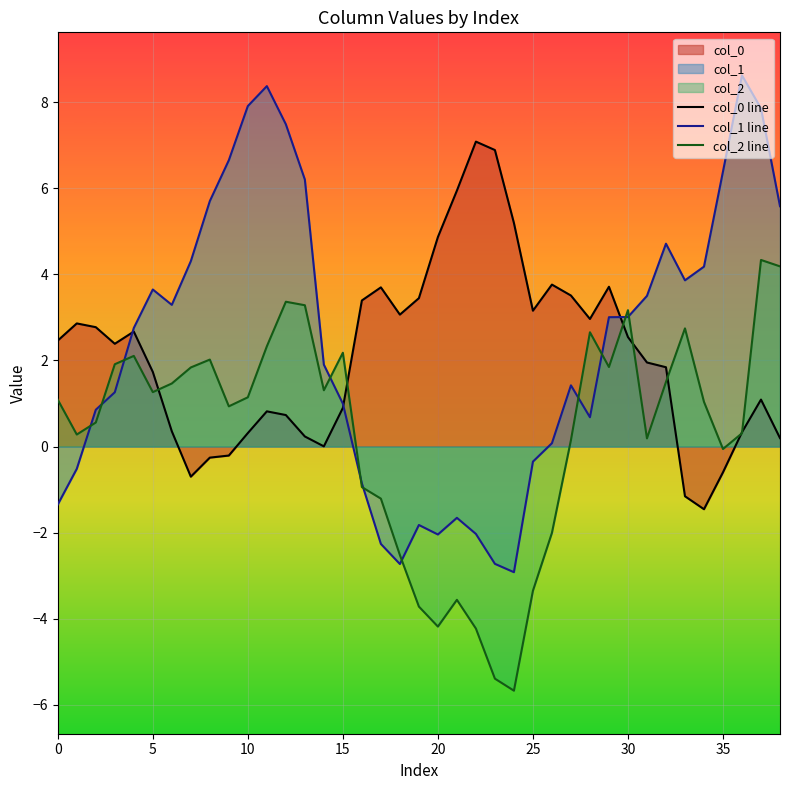

Which series has the largest total across all categories?

col_1 line